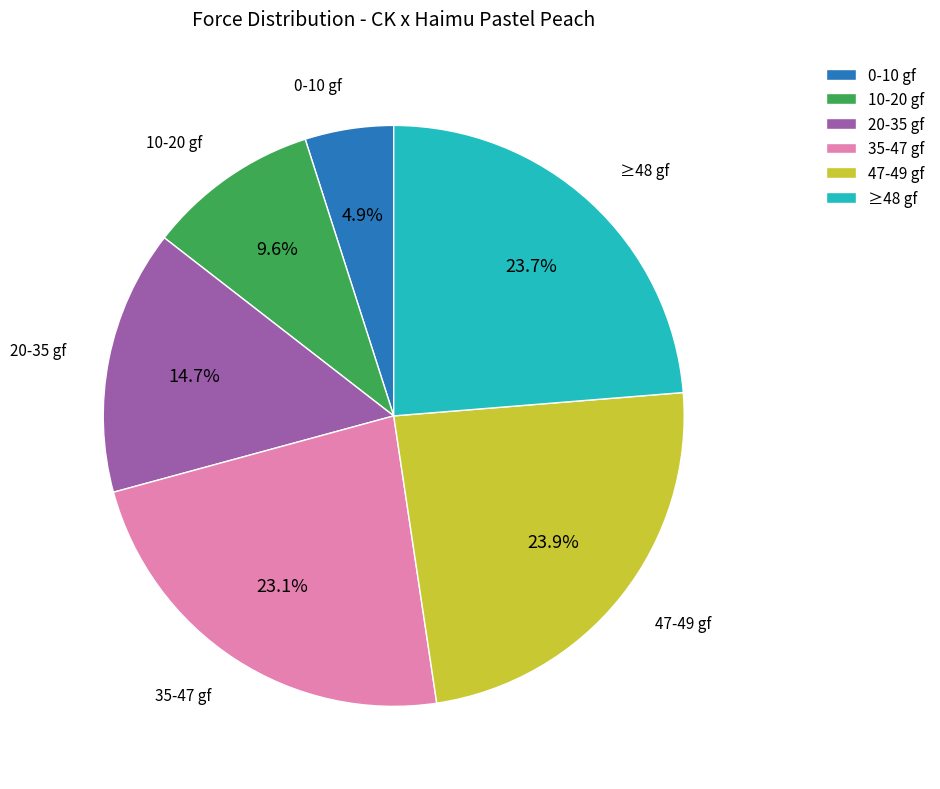

What is the smallest slice in the pie chart?

0-10 gf